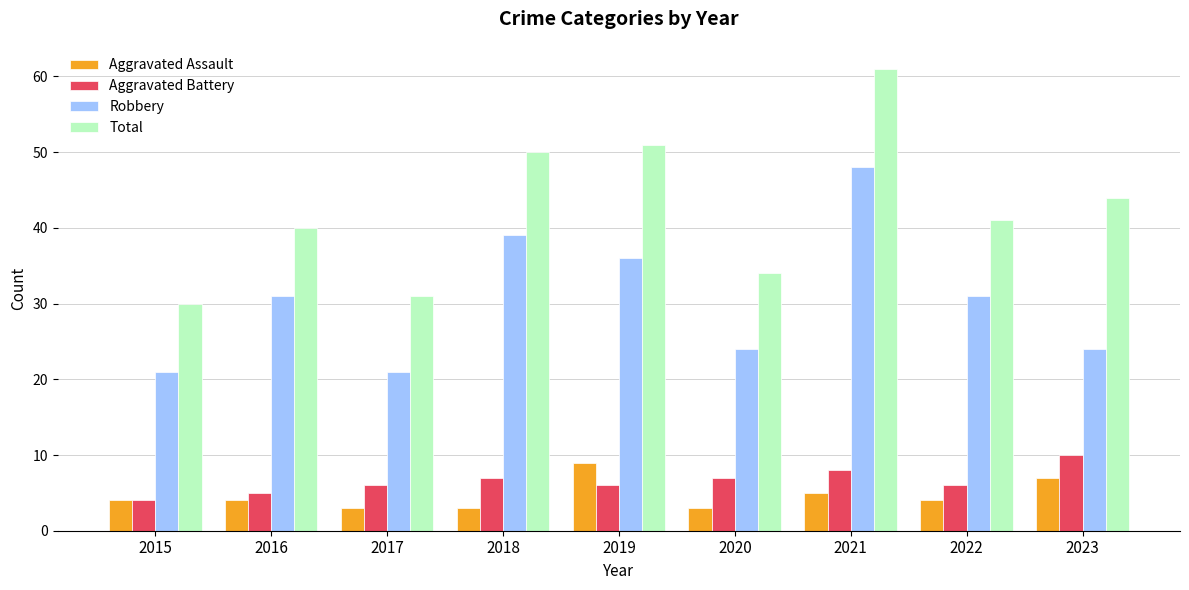

What is the lowest value of the Total series?

30